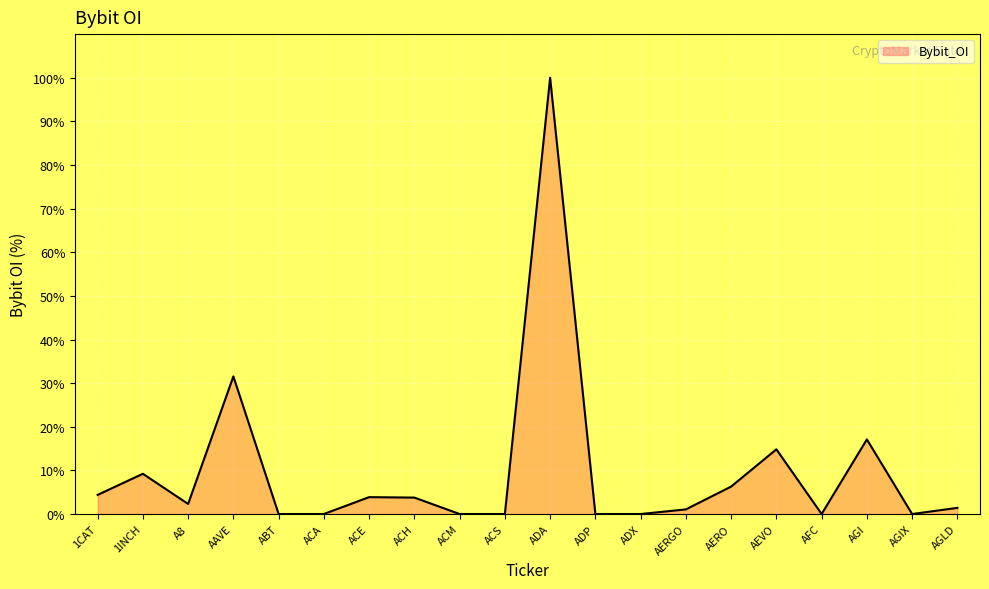

Approximately how many times larger is the value at 1CAT compared to AEVO?

0.3